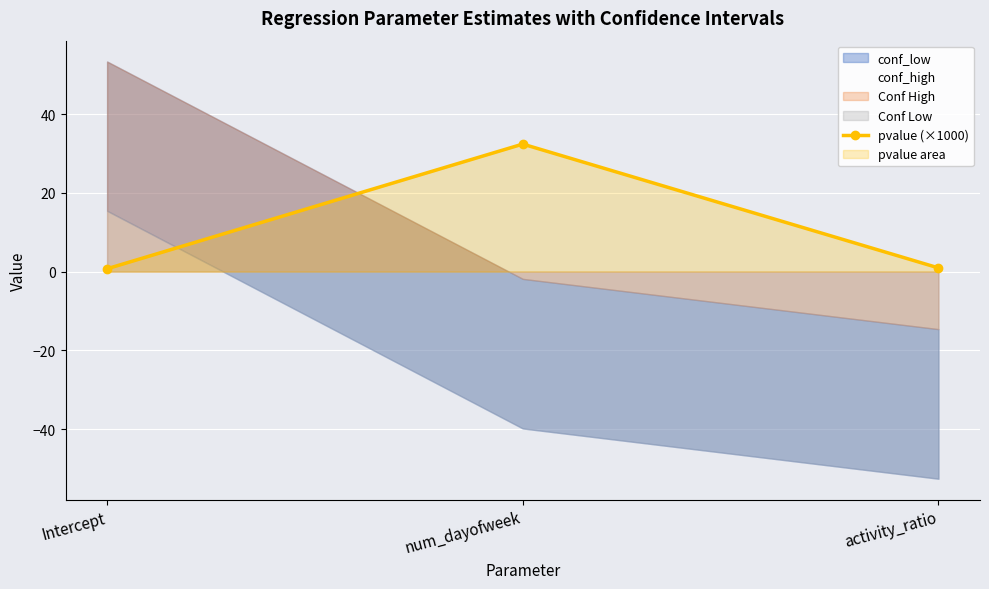

Reading left to right, transcribe all the data shown in this chart.

0.7	32.4	0.9